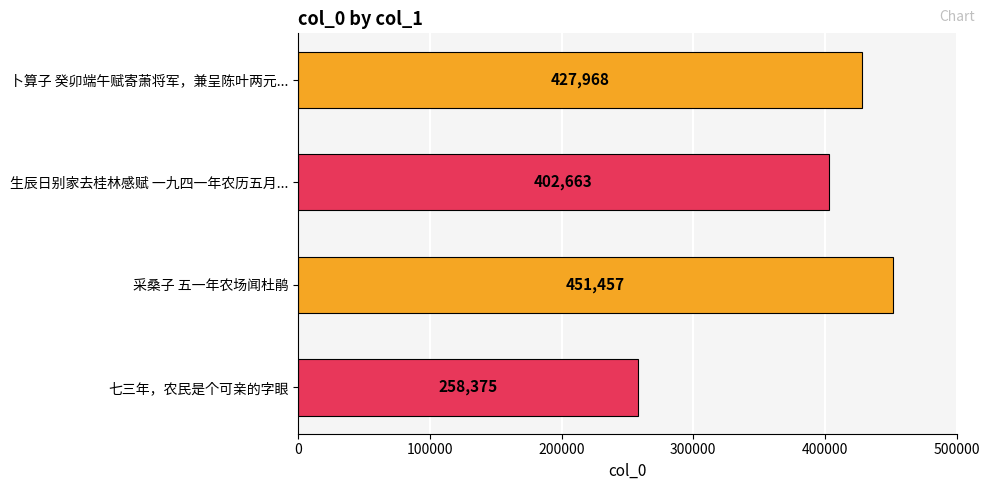

What is the difference between the maximum and minimum values?

193082